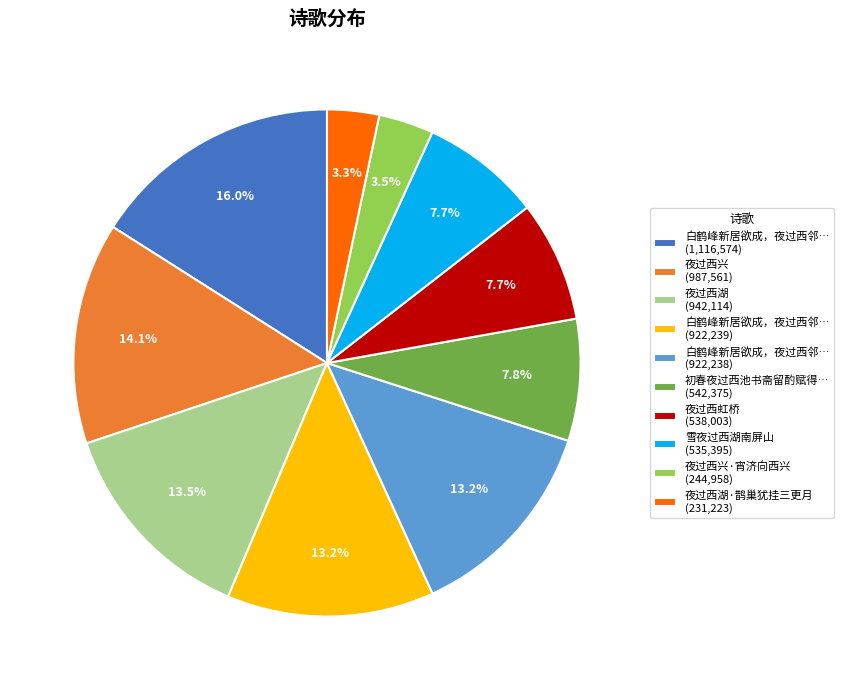

Do 初春夜过西池书斋留酌赋得… (542,375) and 夜过西湖 (942,114) together represent more than half of the pie?

No